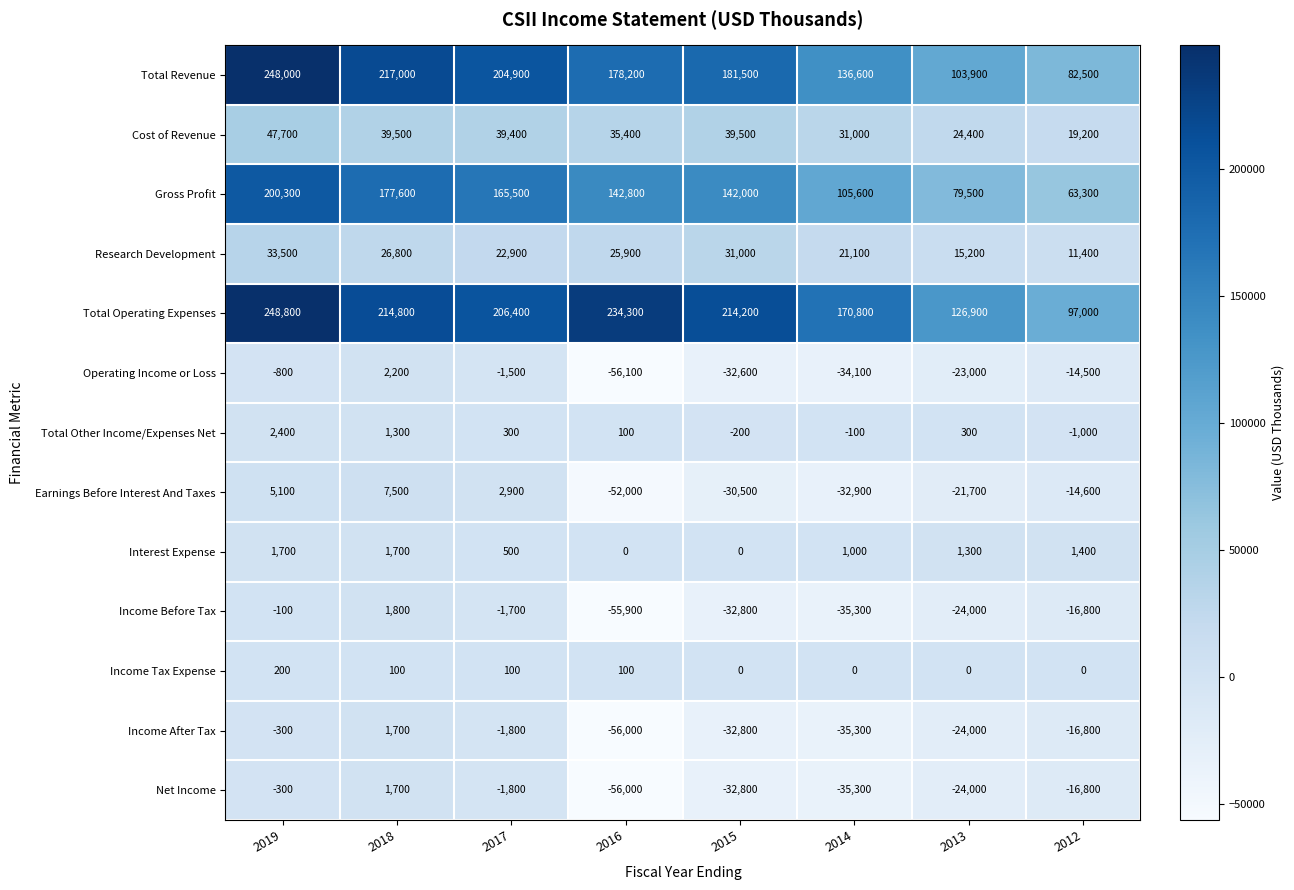

At which label does Gross Profit first exceed 142800?

2019